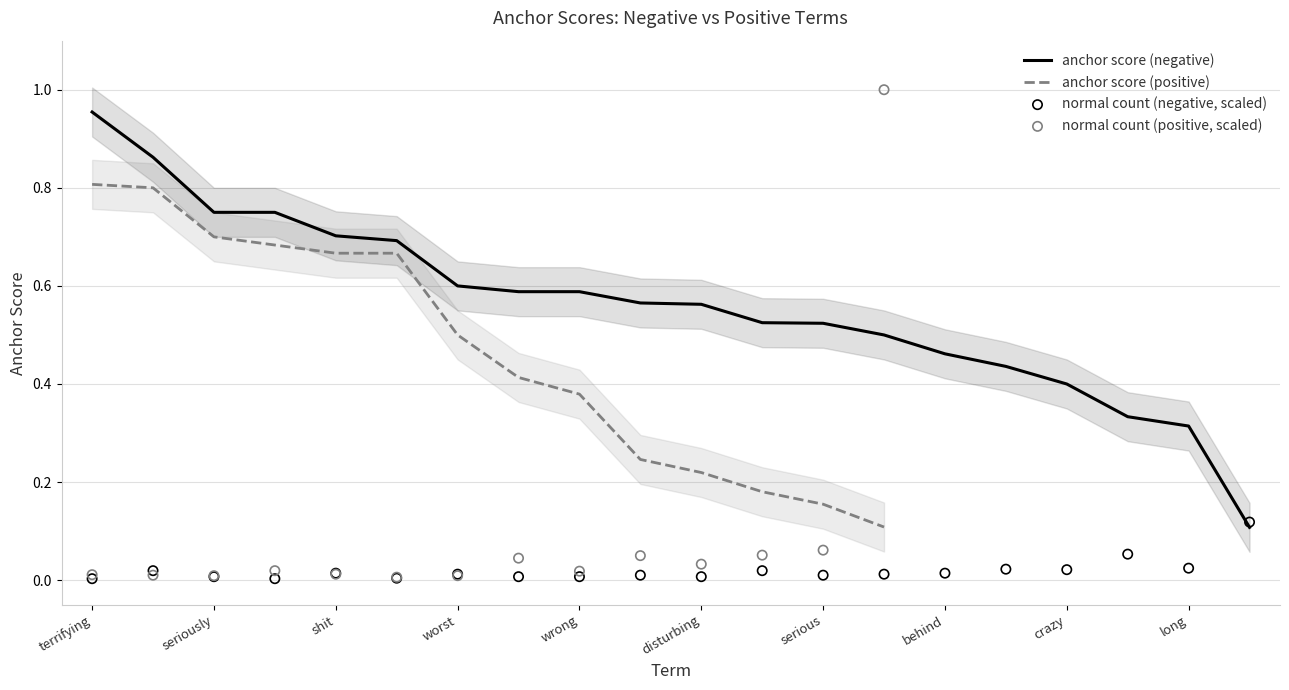

Is the value of normal (negative) at news greater than the value of anchor score (negative) at false?

No